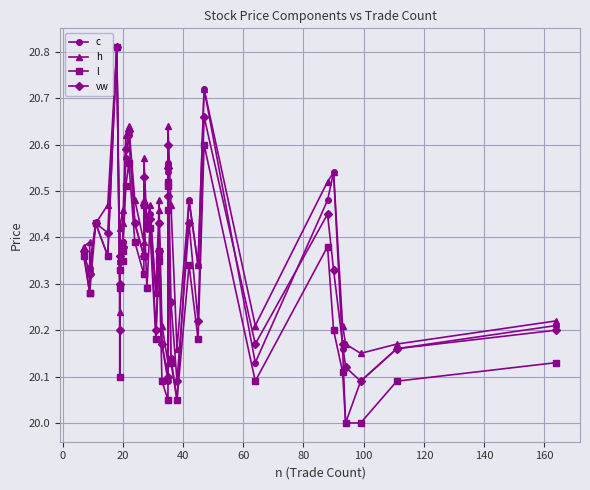

What are all the series names shown in the legend?

c, h, l, vw